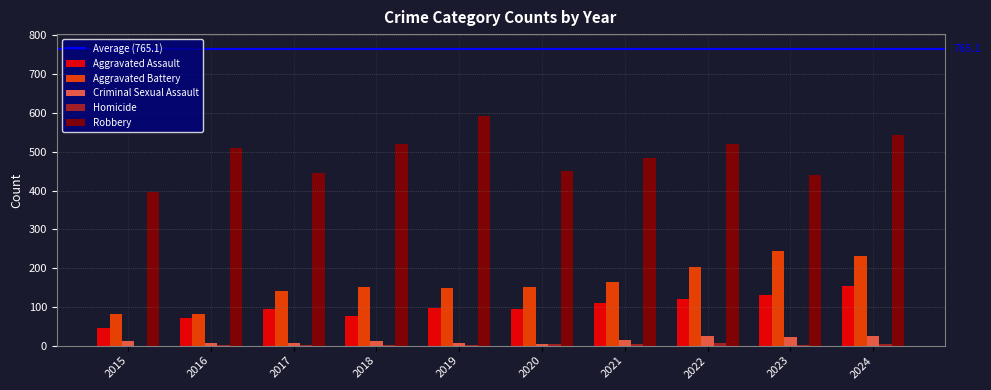

What is the average value of the Aggravated Assault series?

100